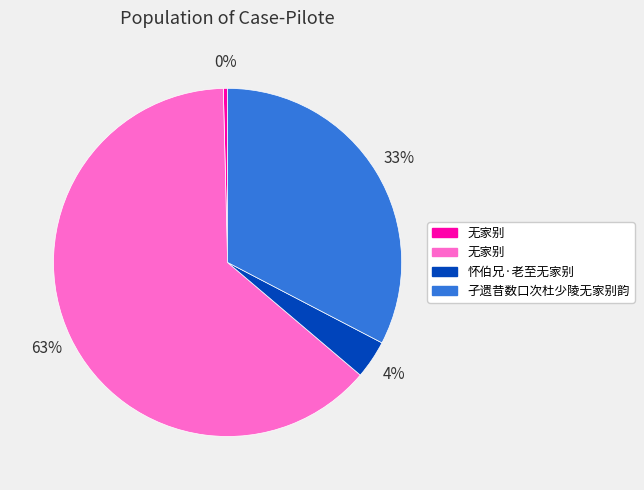

To the nearest percent, what is the difference between the largest and smallest slice percentages?

63%